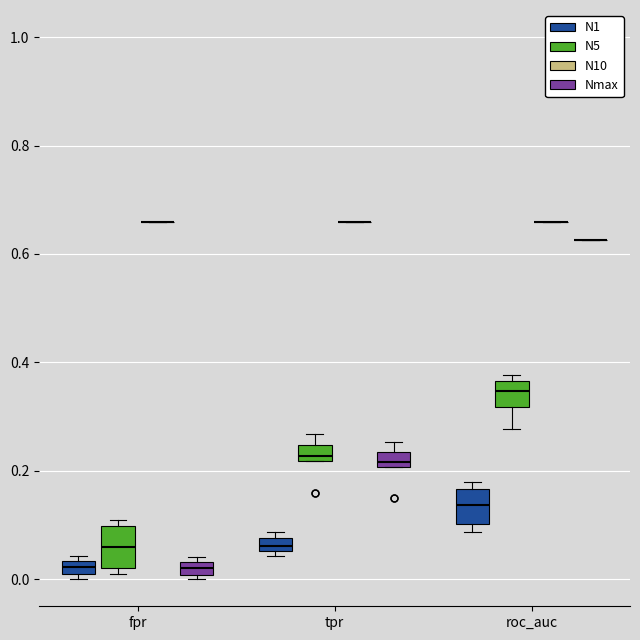

Where does the median line of the box for tpr (Nmax) sit on the y-axis? The values are not printed on the chart, so give them approximately, as read against the axis.

0.22